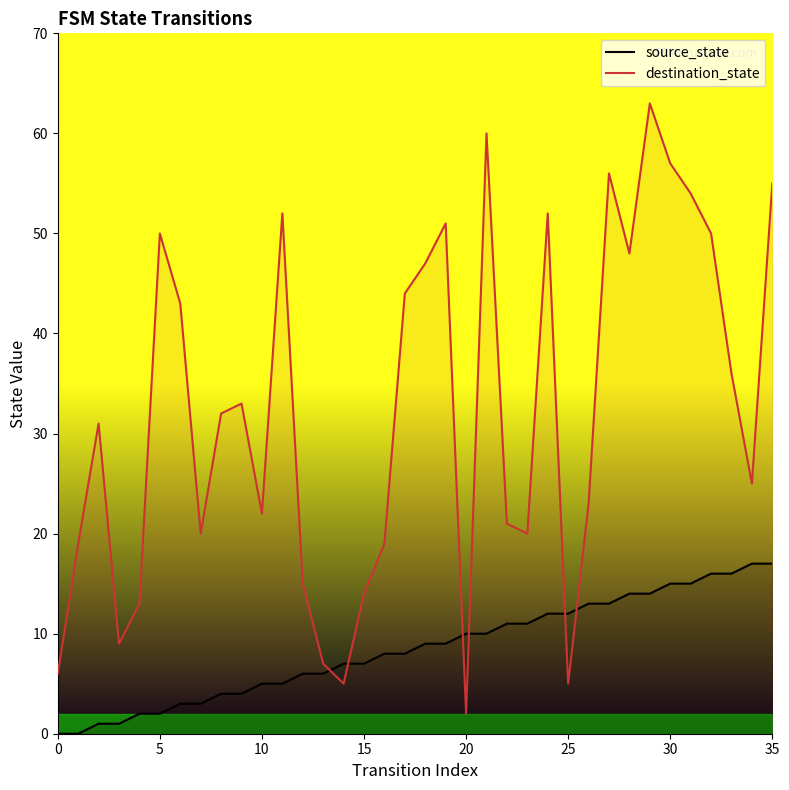

How many data points in destination_state are above 32?

17